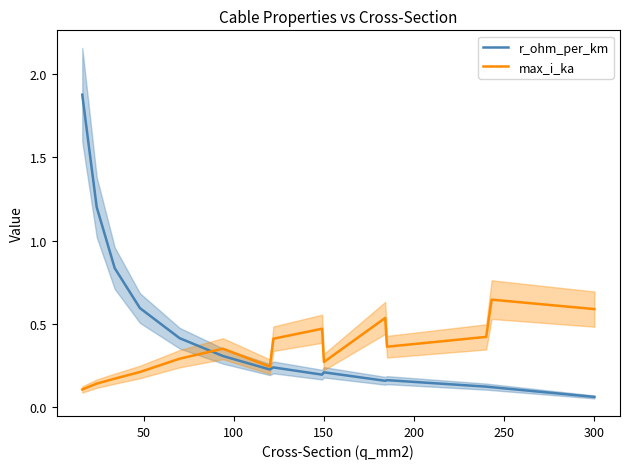

Where is r_ohm_per_km nearest to the value 0?

300